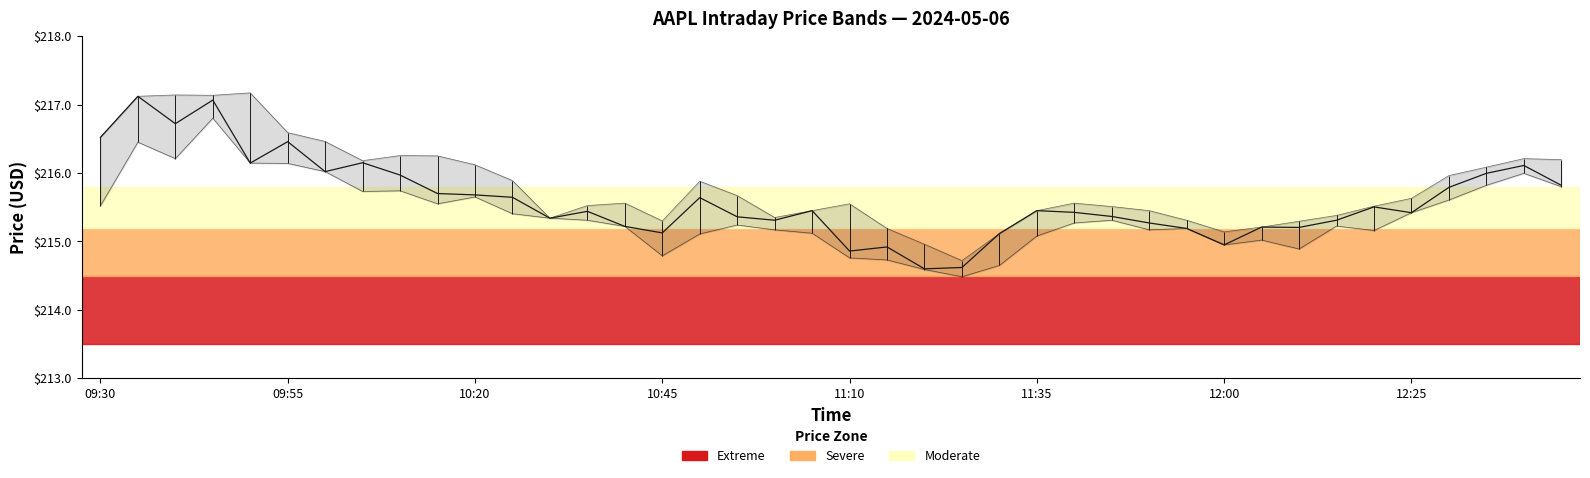

How many interior local valleys does the Low series have?

9